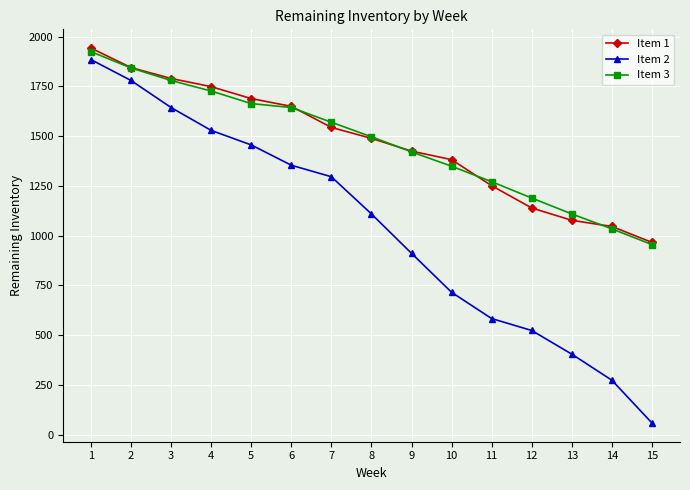

Does the chart have visible grid lines?

Yes